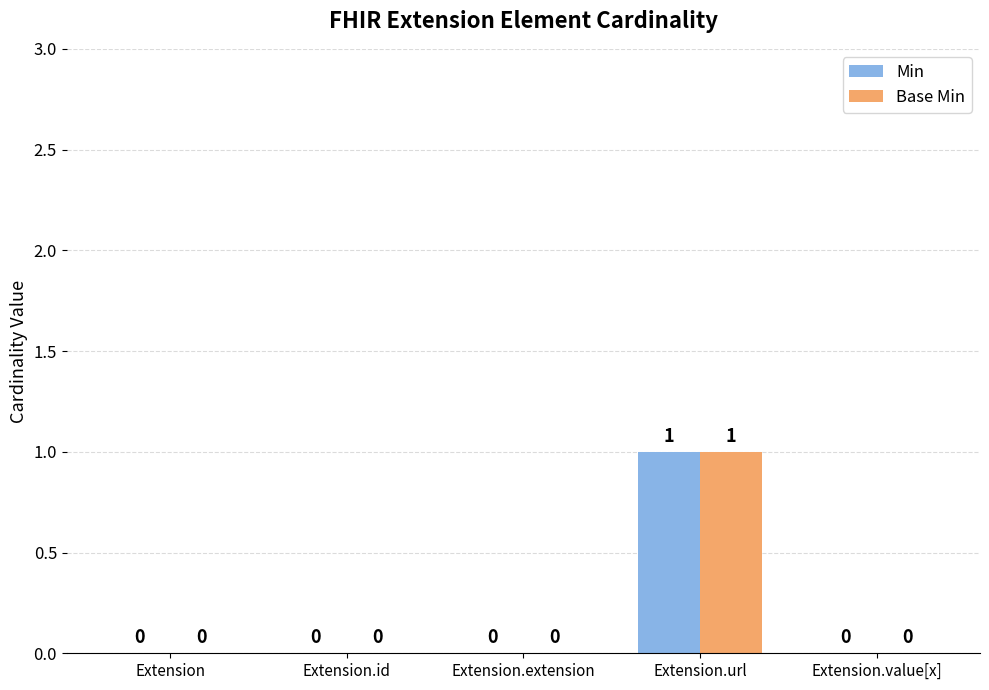

How many distinct data groups are displayed?

2